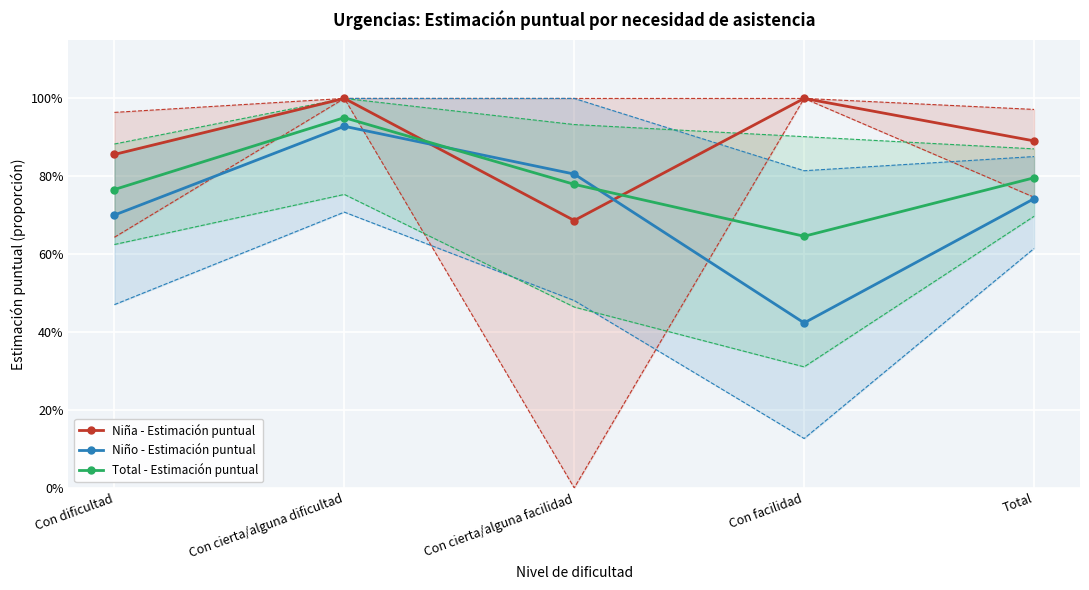

Where is the first local maximum for Niña - Estimación puntual?

Con cierta/alguna dificultad